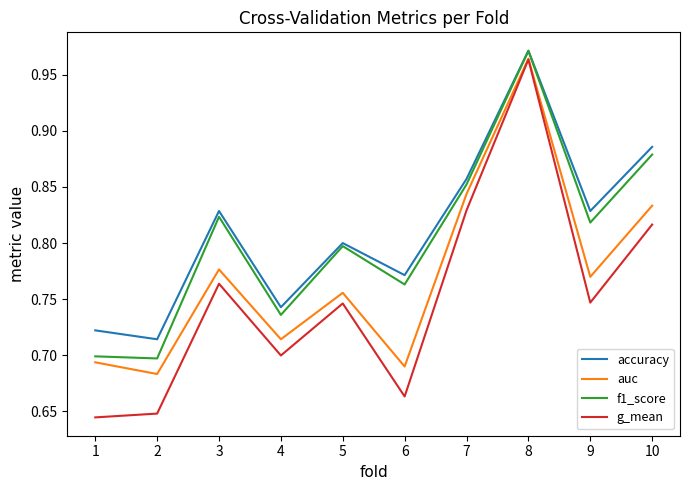

Which series has the largest total across all categories?

accuracy